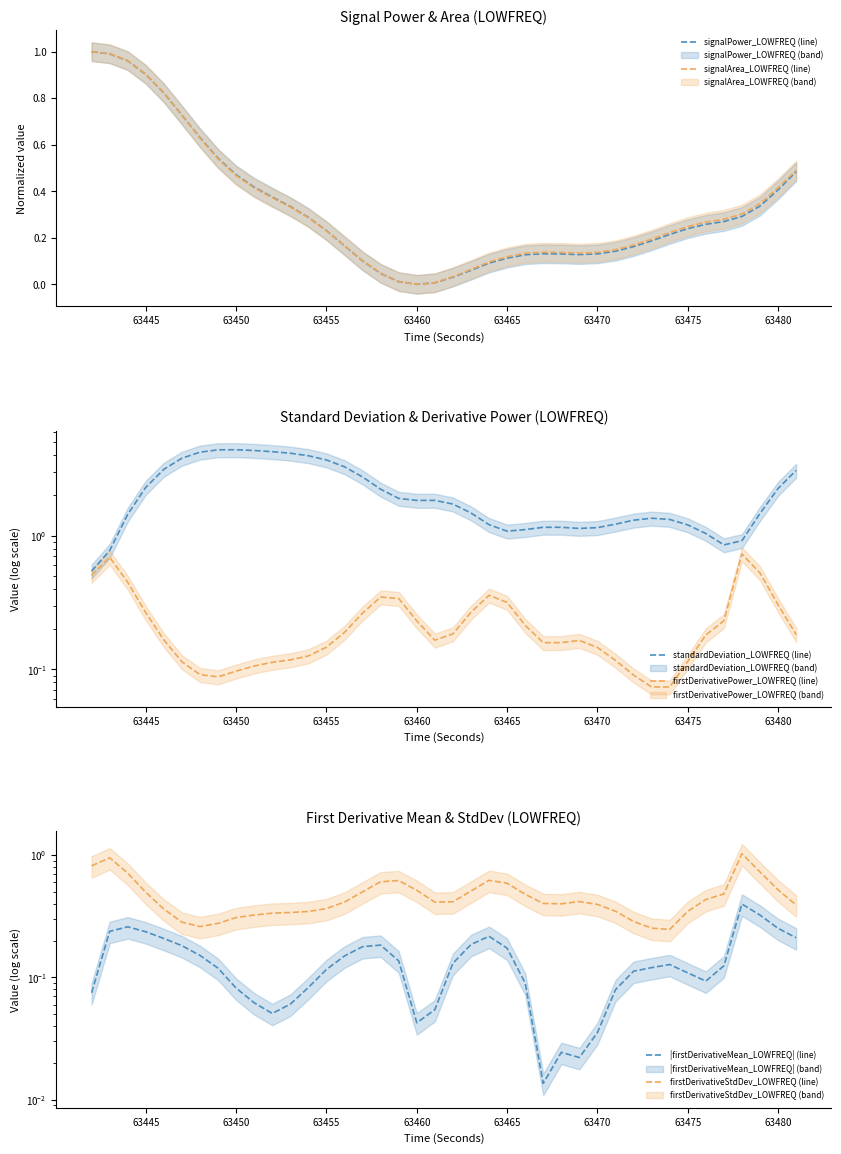

What are all the series names shown in the legend?

signalPower_LOWFREQ (line), signalArea_LOWFREQ (line), standardDeviation_LOWFREQ (line), firstDerivativePower_LOWFREQ (line), |firstDerivativeMean_LOWFREQ| (line), firstDerivativeStdDev_LOWFREQ (line)